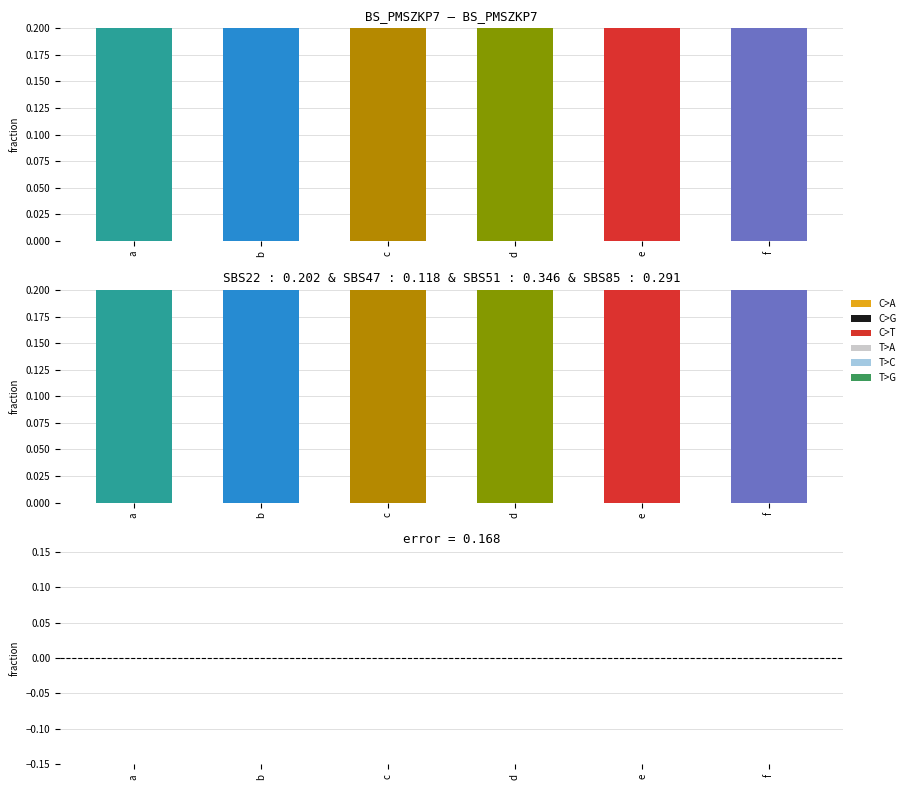

At which category does the chart reach its minimum across all series?

a